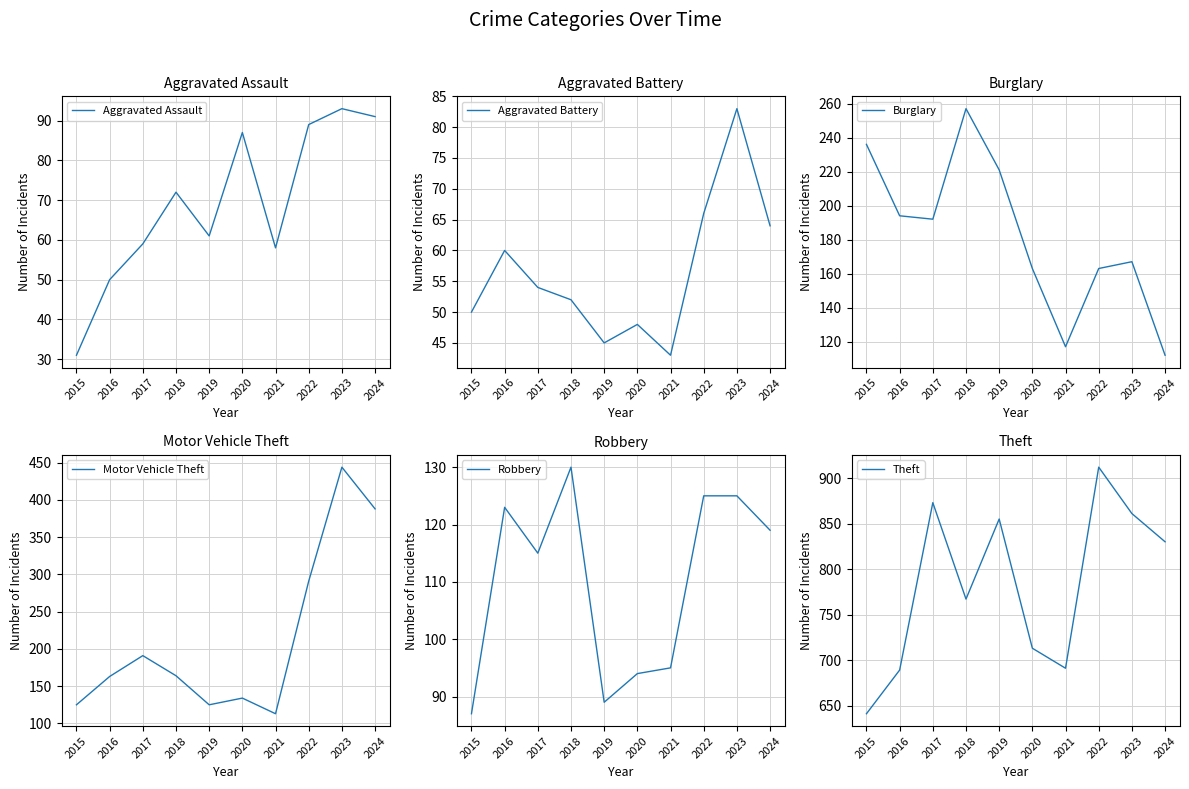

Which series ends up on top after the final intersection of Aggravated Assault and Aggravated Battery?

Aggravated Assault